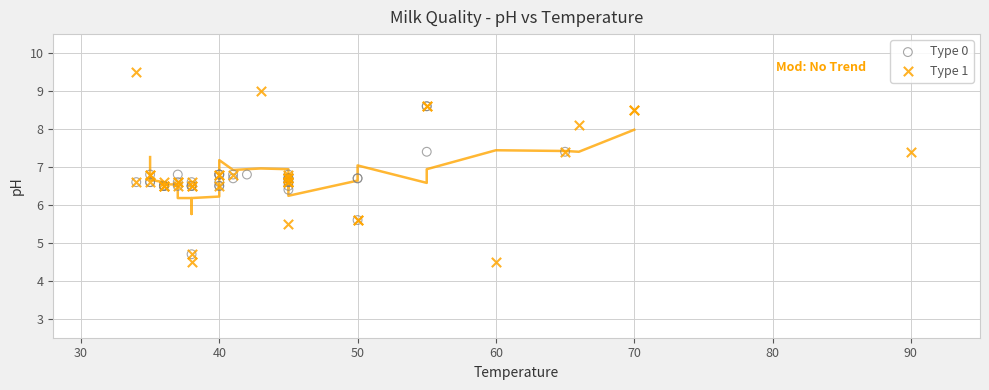

Which series has the largest Y range (max minus min)?

Type 1